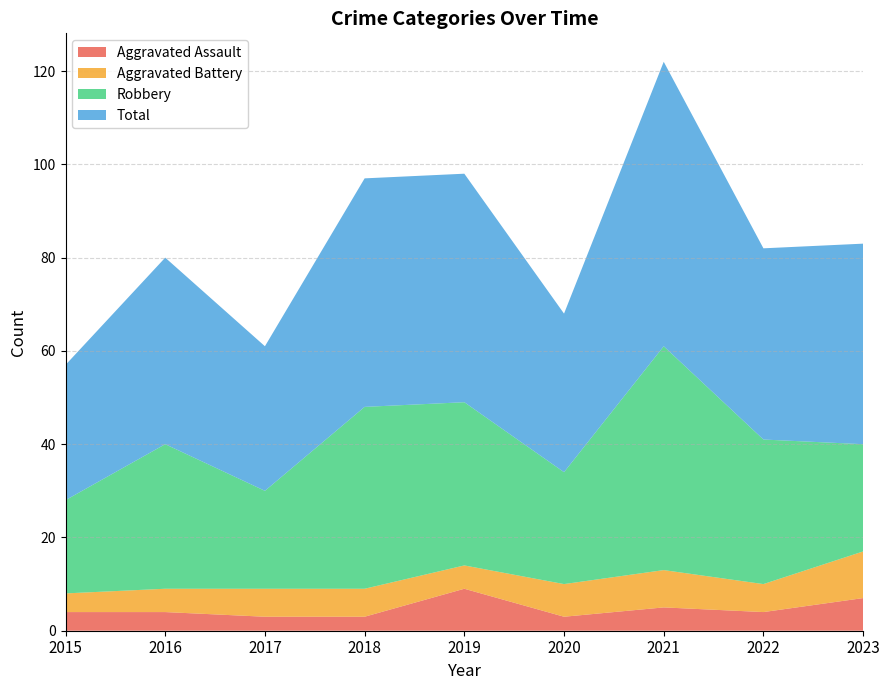

Reading left to right, what are all the values shown in this chart?

Aggravated Assault: 2015=4	2016=4	2017=3	2018=3	2019=9	2020=3	2021=5	2022=4	2023=7
Aggravated Battery: 2015=4	2016=5	2017=6	2018=6	2019=5	2020=7	2021=8	2022=6	2023=10
Robbery: 2015=20	2016=31	2017=21	2018=39	2019=35	2020=24	2021=48	2022=31	2023=23
Total: 2015=29	2016=40	2017=31	2018=49	2019=49	2020=34	2021=61	2022=41	2023=43